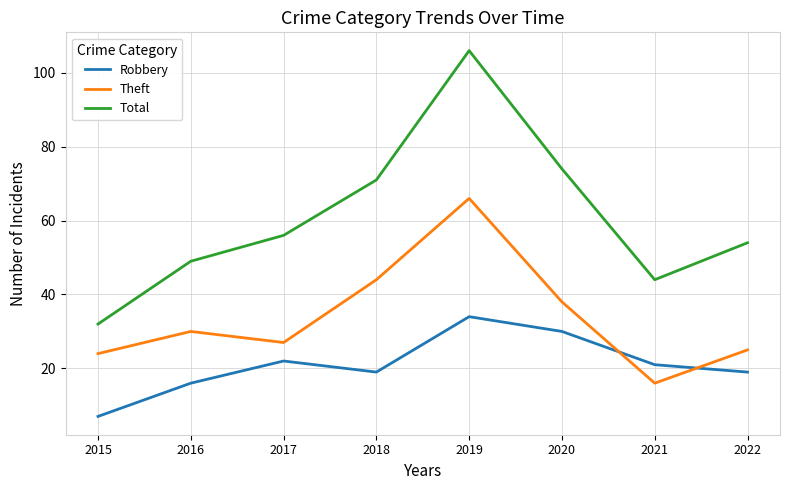

What is the difference between the highest and lowest values at 2019?

72